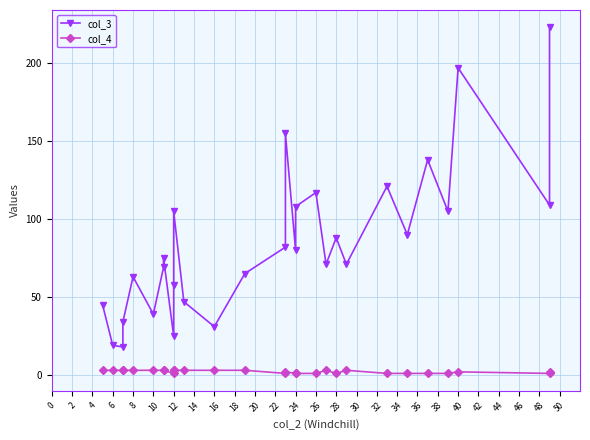

True or false: col_4 and col_3 cross at least once.

False